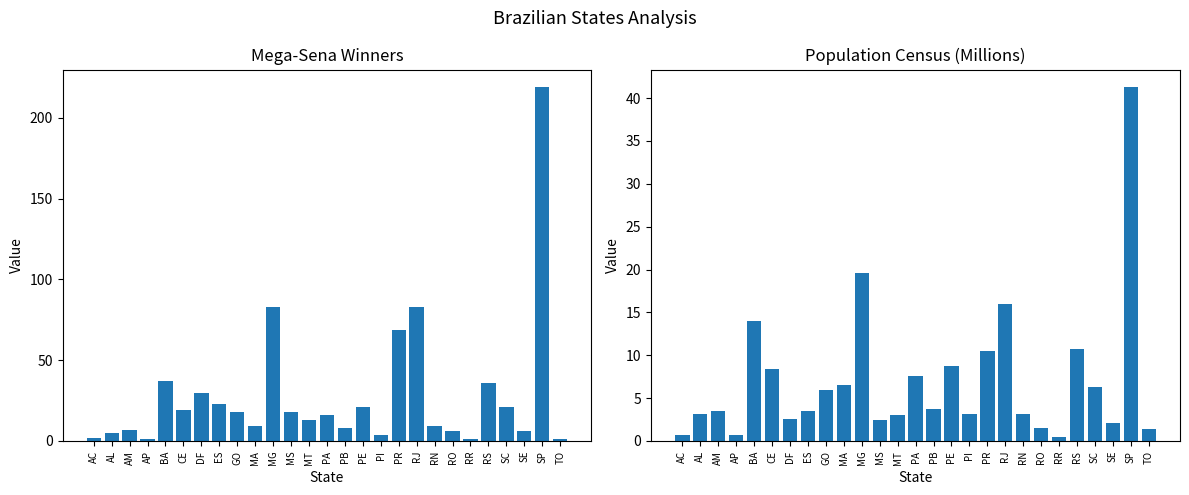

Which category has the lowest value in the ganhadores_mega_sena series?

AP